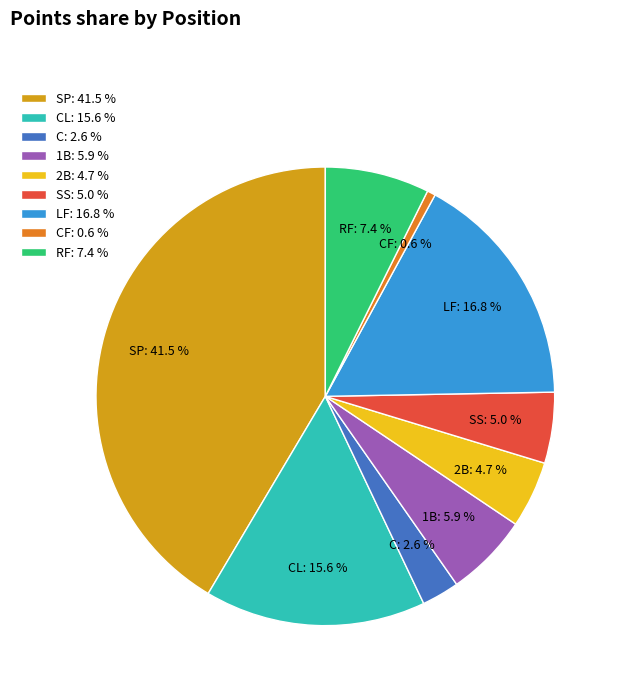

How many slices are in this pie chart?

9